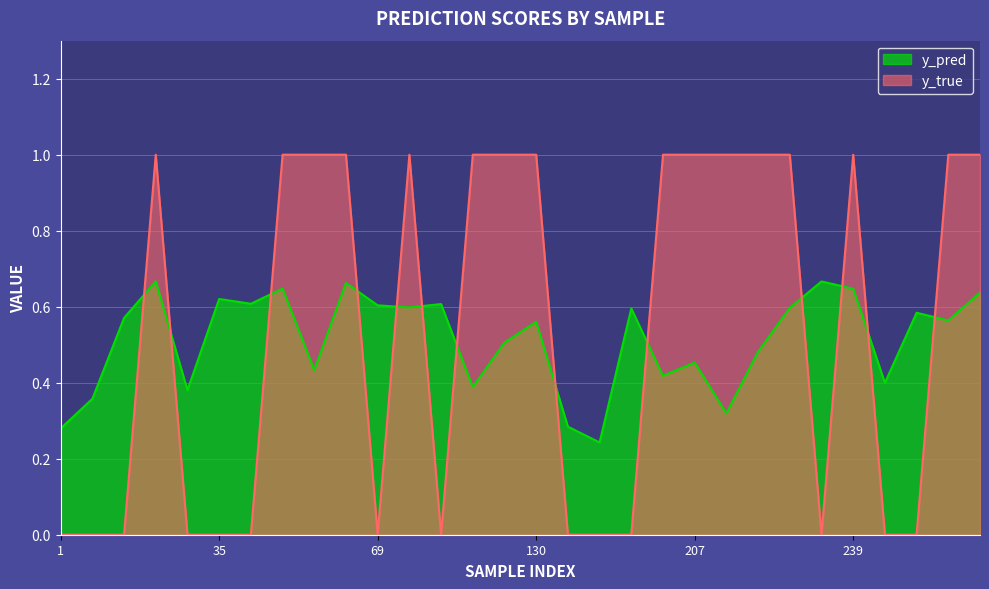

Between which two adjacent categories do y_true and y_pred first intersect?

10 and 23